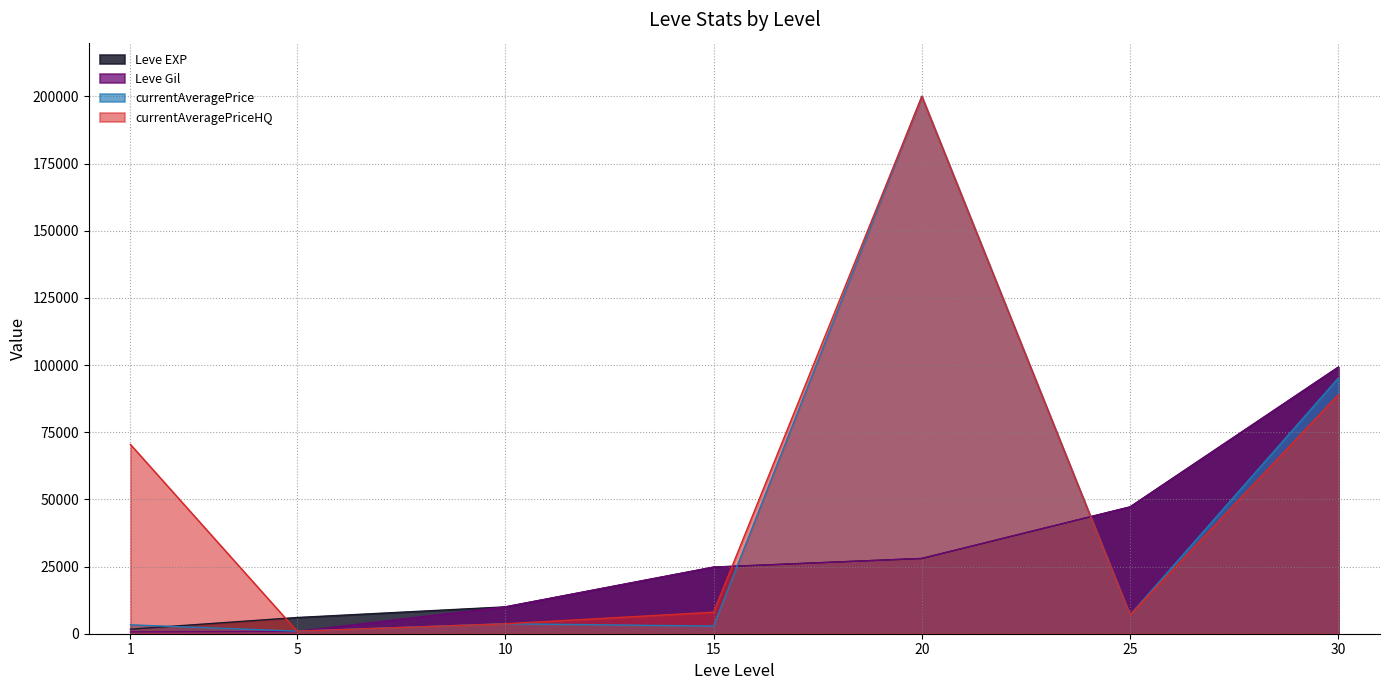

Which series has the largest total across all categories?

currentAveragePriceHQ